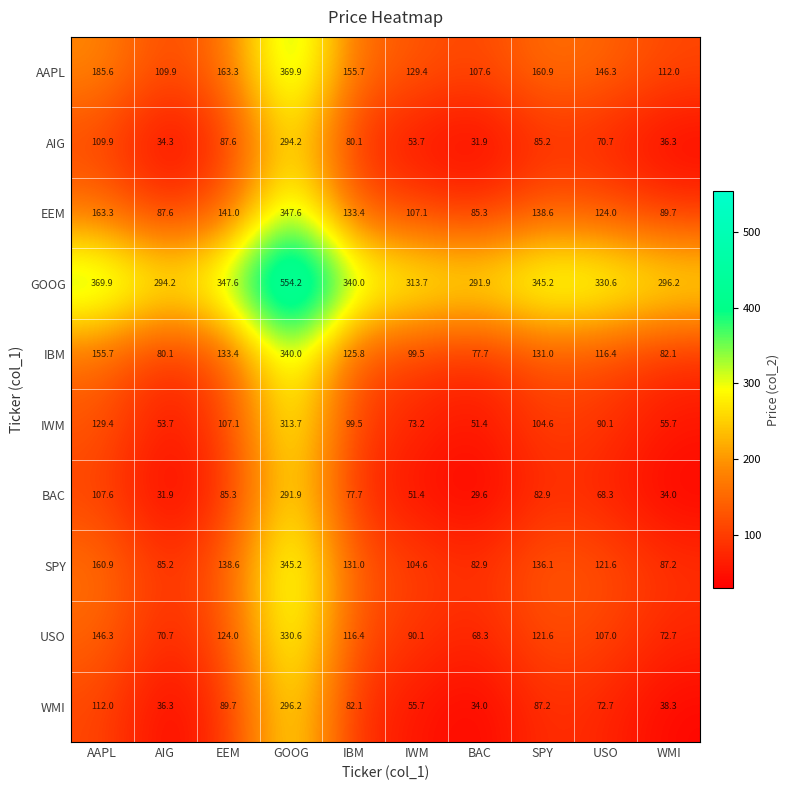

Which series has the largest total across all categories?

GOOG